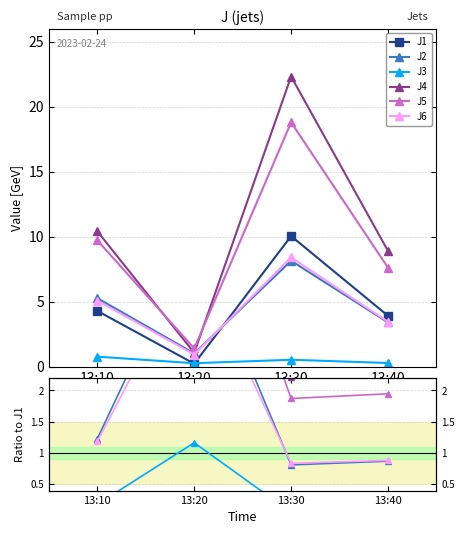

What are all the series names shown in the legend?

J1, J2, J3, J4, J5, J6